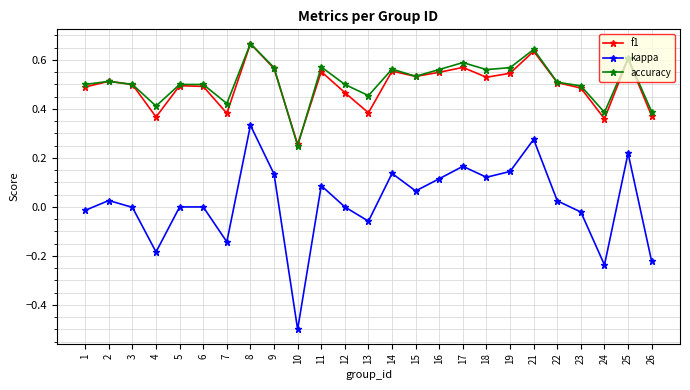

The accuracy series shows 1.0 at 14. True or false?

False